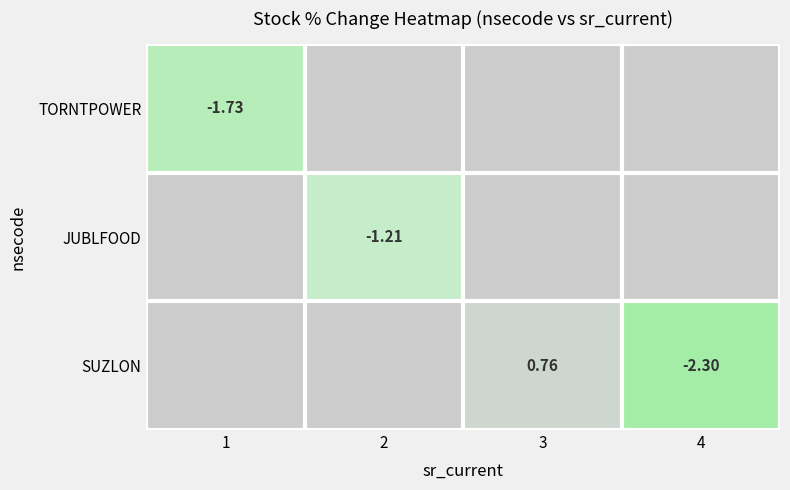

How many values in JUBLFOOD are below zero?

1